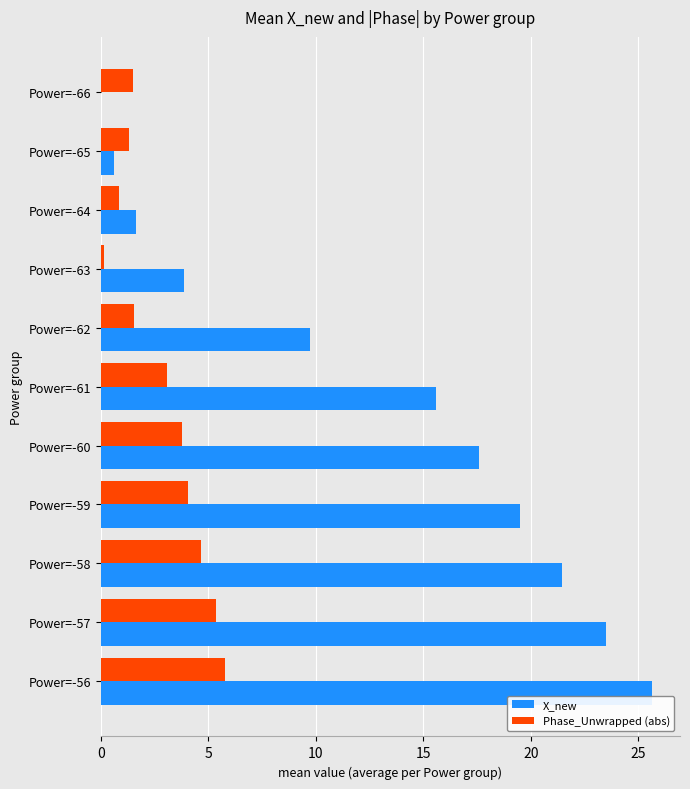

Which series has the largest range (max minus min)?

X_new